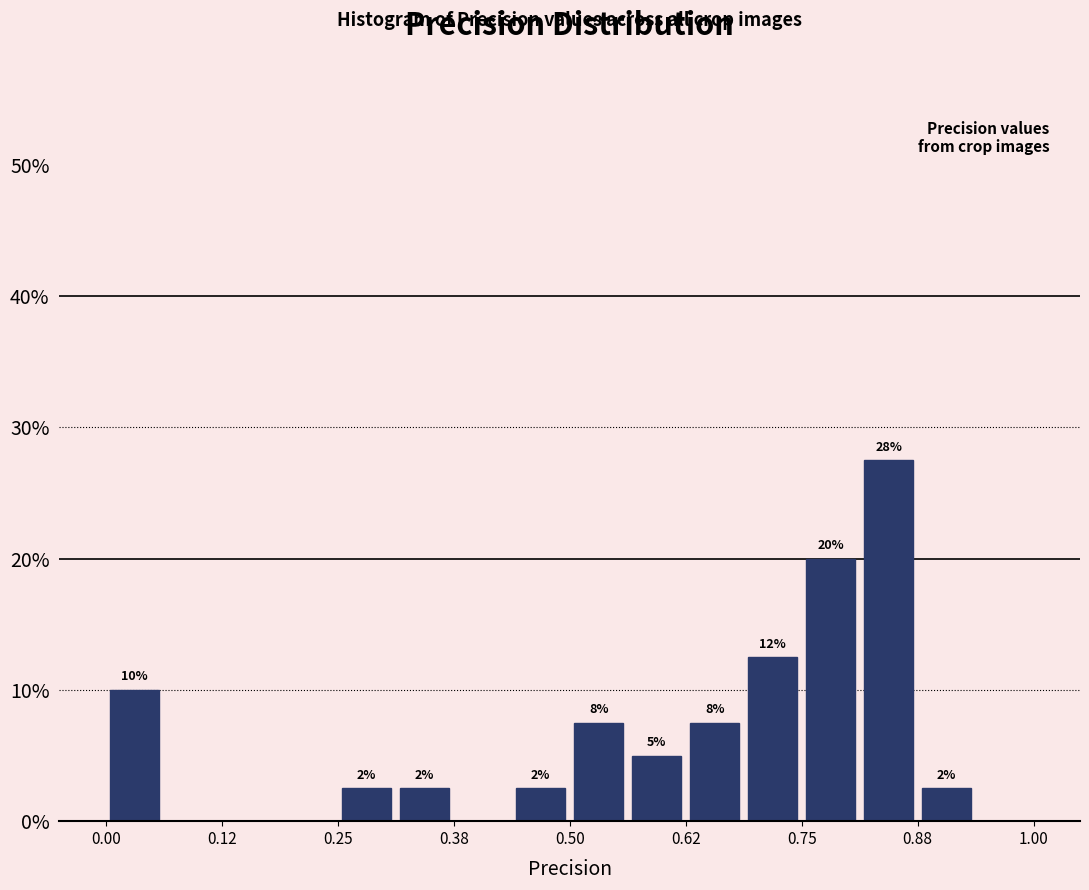

Around what value on the x-axis is the tallest bar? Give the approximate position of its centre, as read against the axis.

0.84